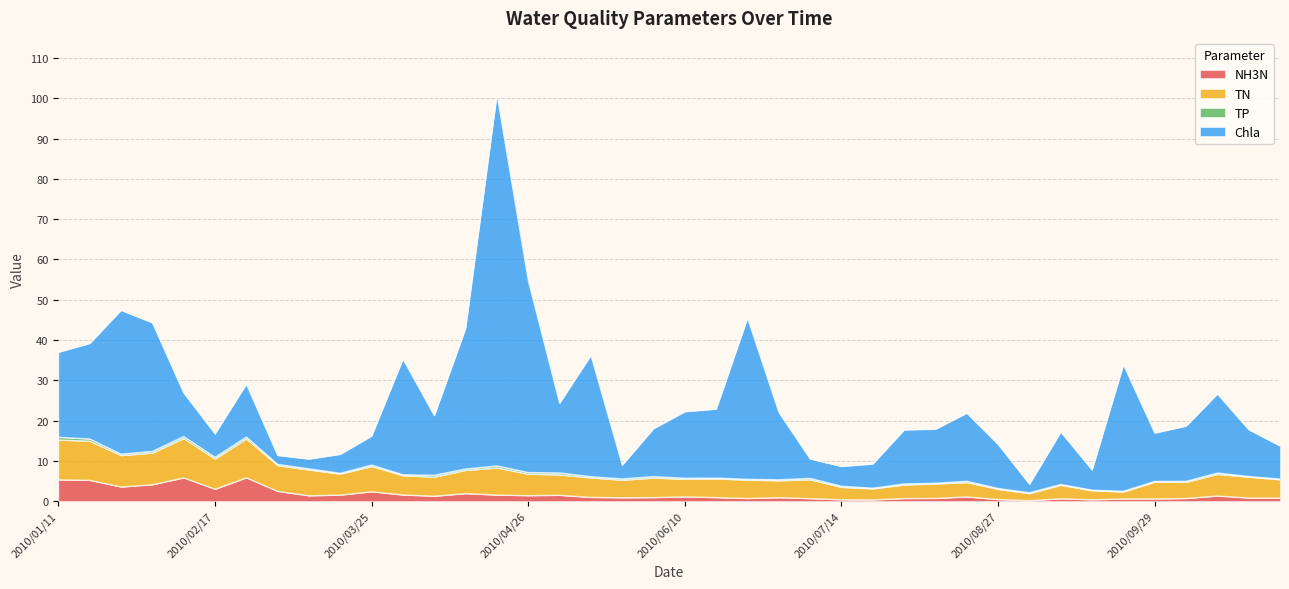

True or false: NH3N and TN intersect in this chart.

False